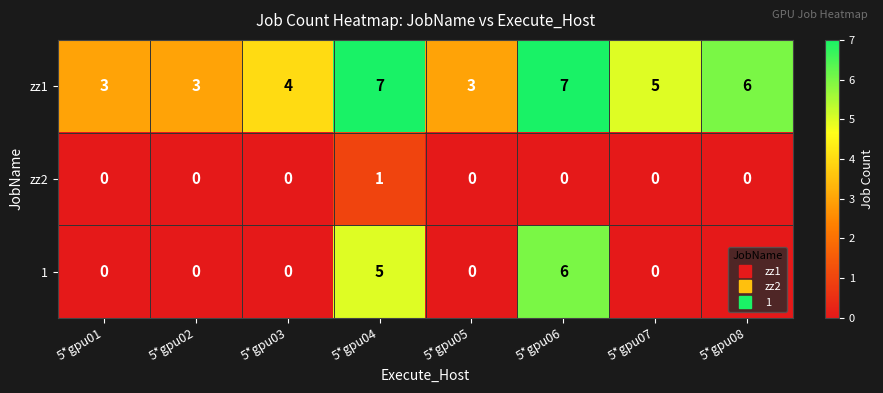

What is the greatest value displayed?

7